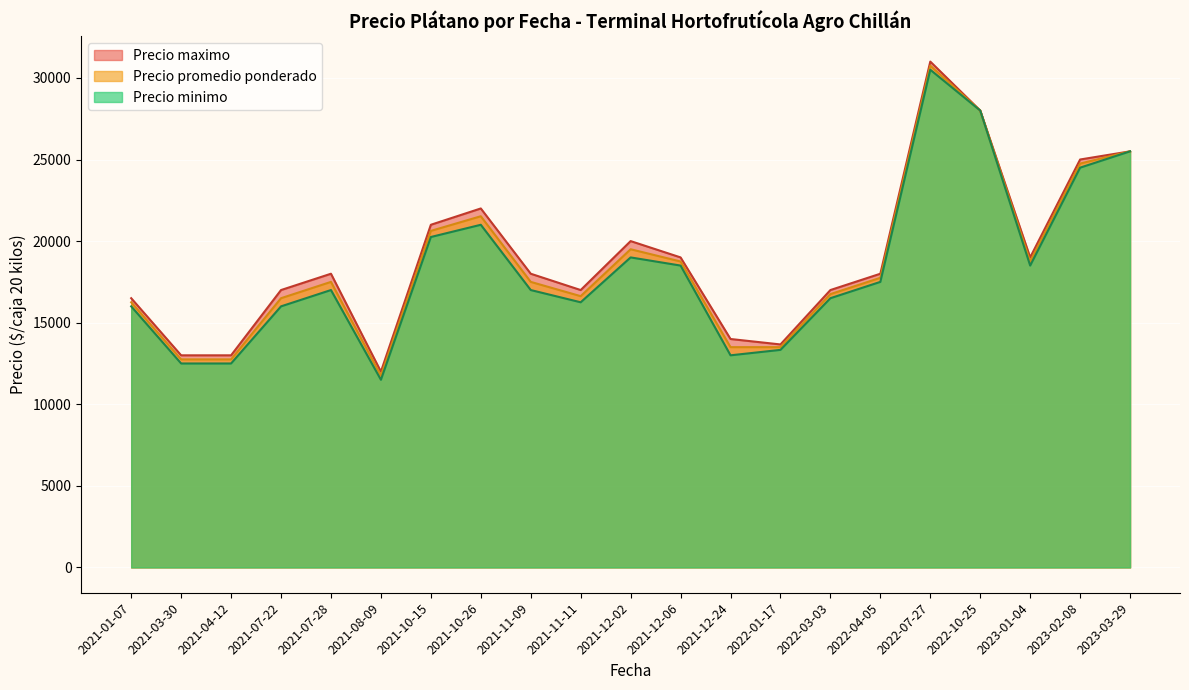

Which category has the lowest value across all series?

2021-08-09